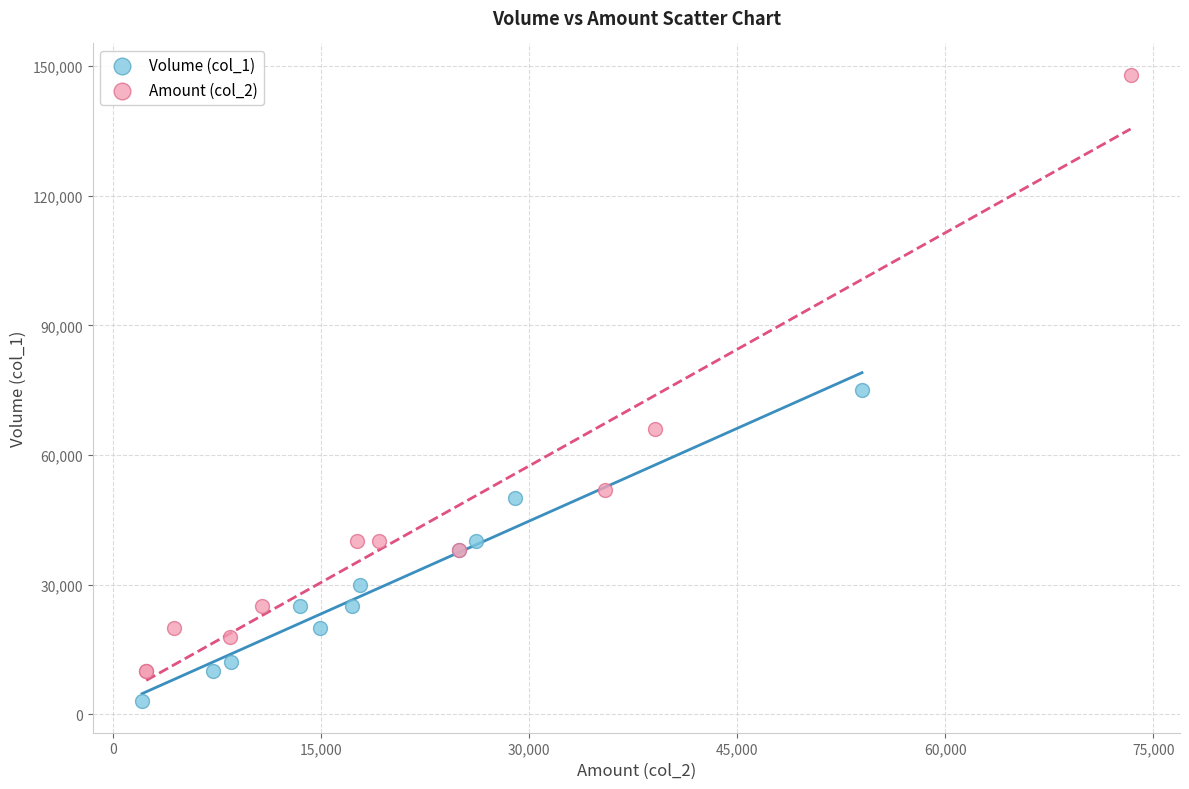

Which series contains the highest Y value?

Amount (col_2)